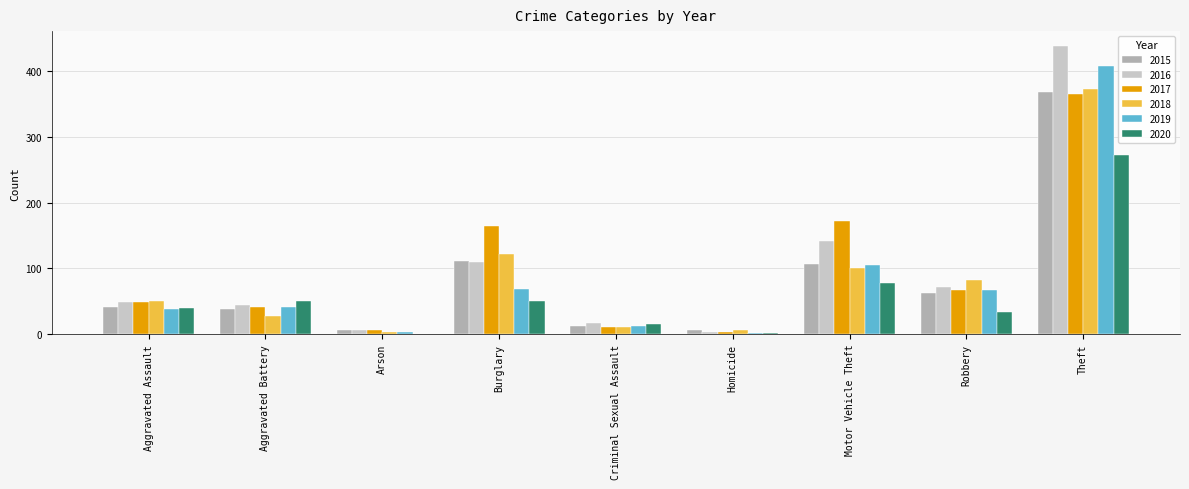

What is the total value across all series at Robbery?

385